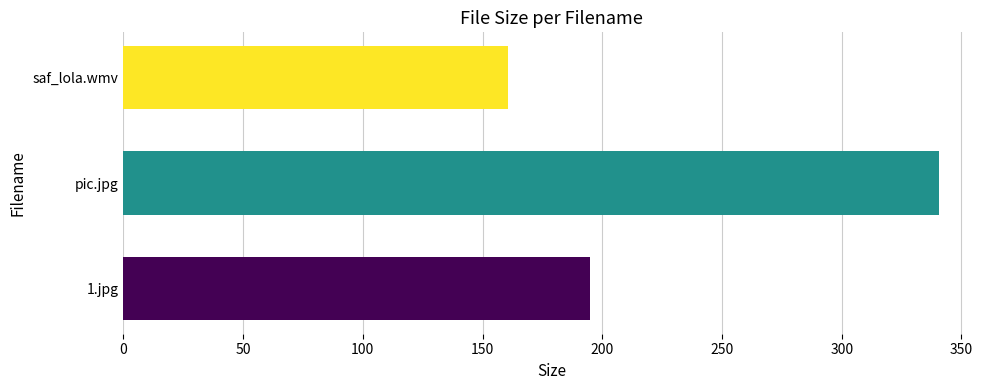

What is the change in value from 1.jpg to pic.jpg?

+145.8